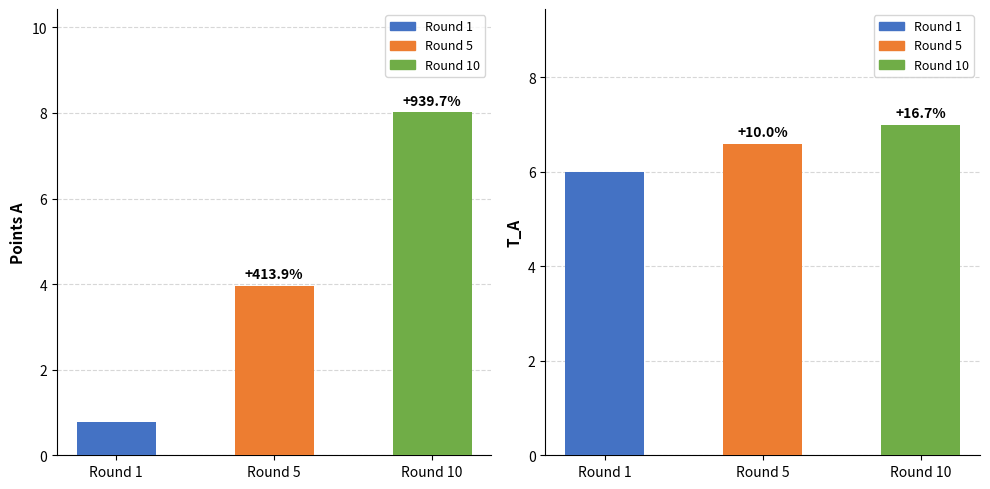

What is the greatest value displayed?

8.0